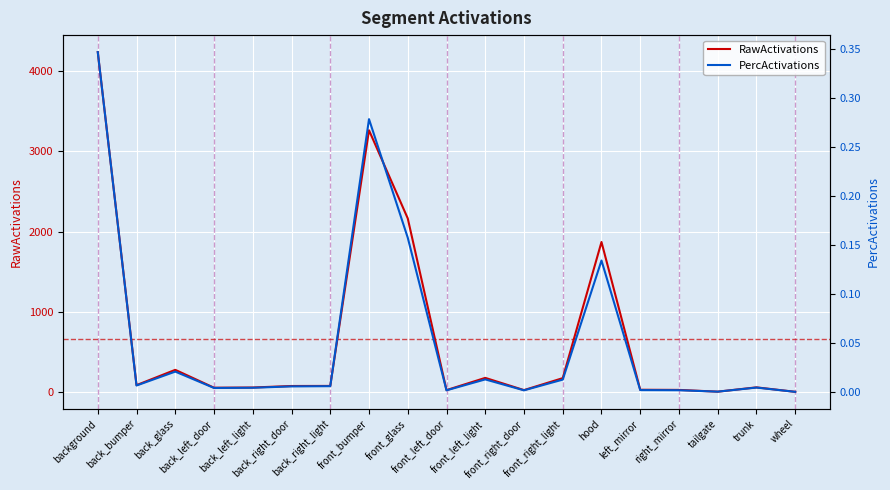

Between back_bumper and left_mirror, which series saw the biggest shift?

RawActivations